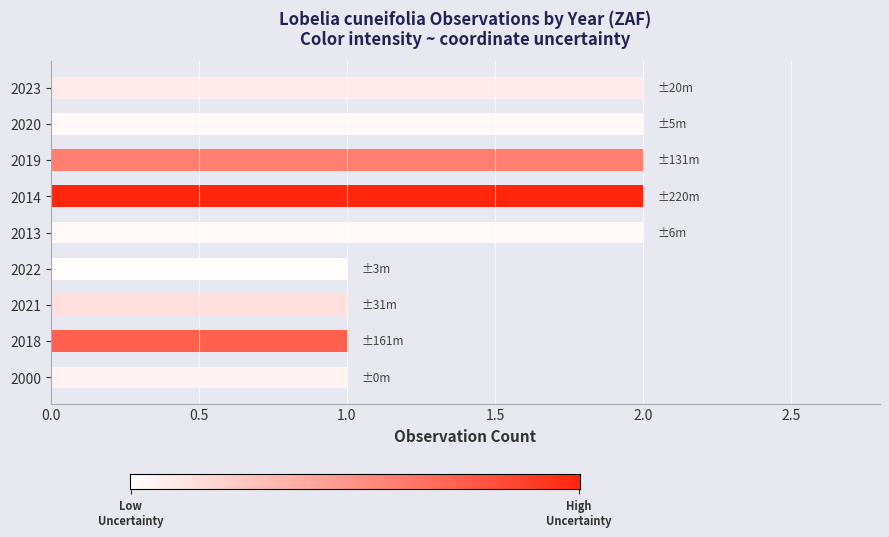

The value at 2019 is 4. True or false?

False